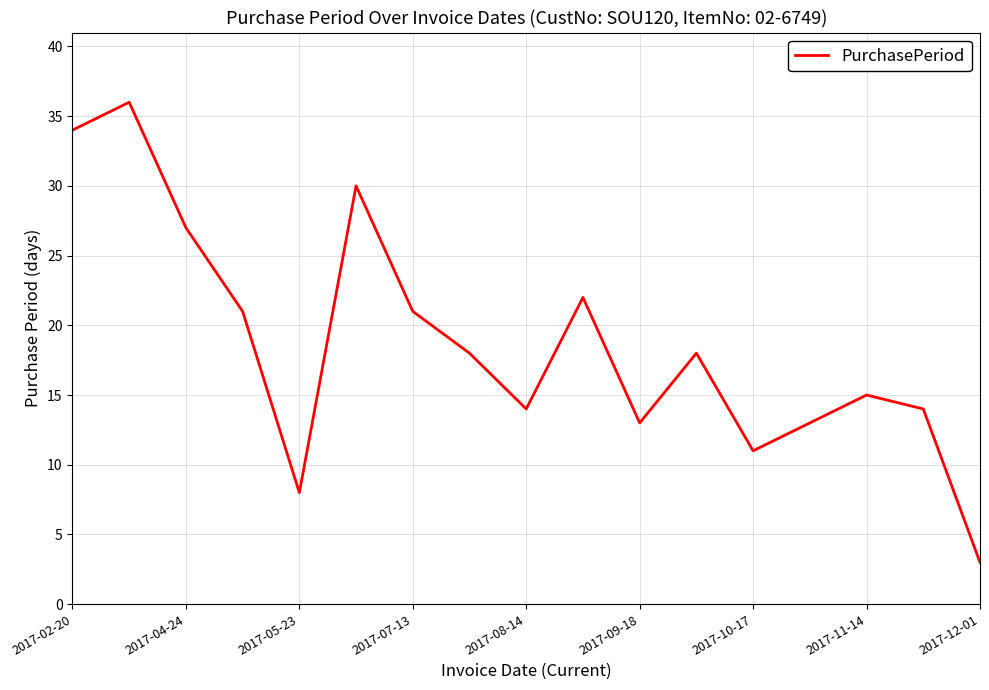

What is the difference between the maximum and minimum values?

33